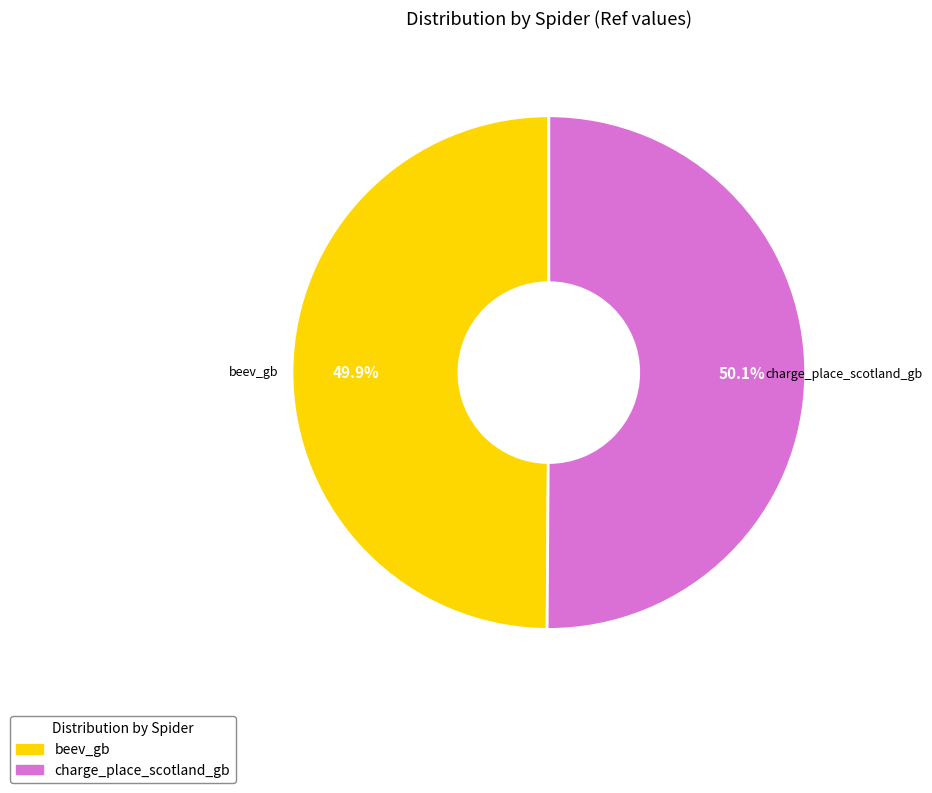

To the nearest percent, what is the average slice percentage?

50%